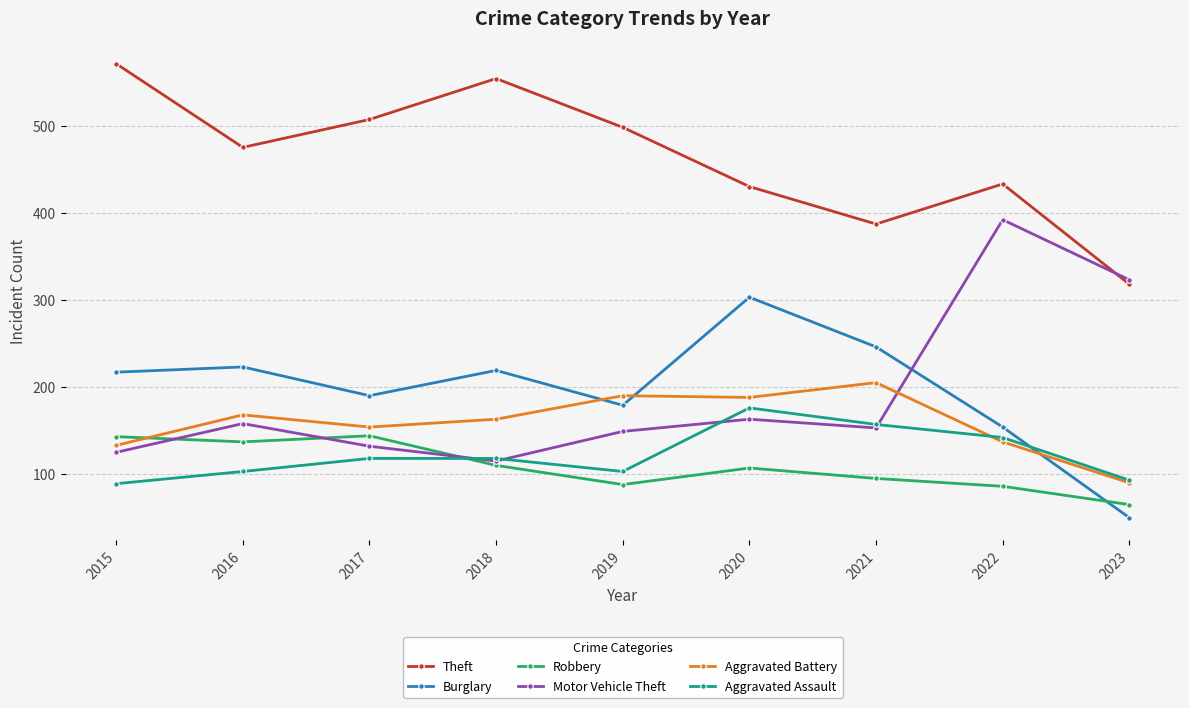

Is this an area chart (filled region under the line)?

No